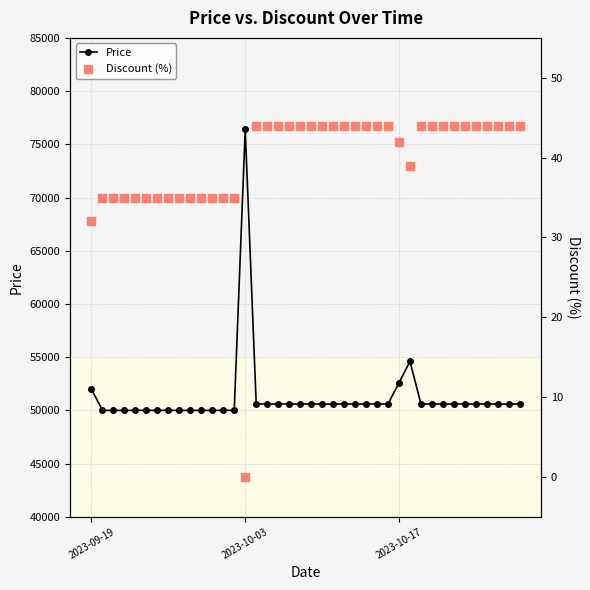

Which series has the largest total across all categories?

Price